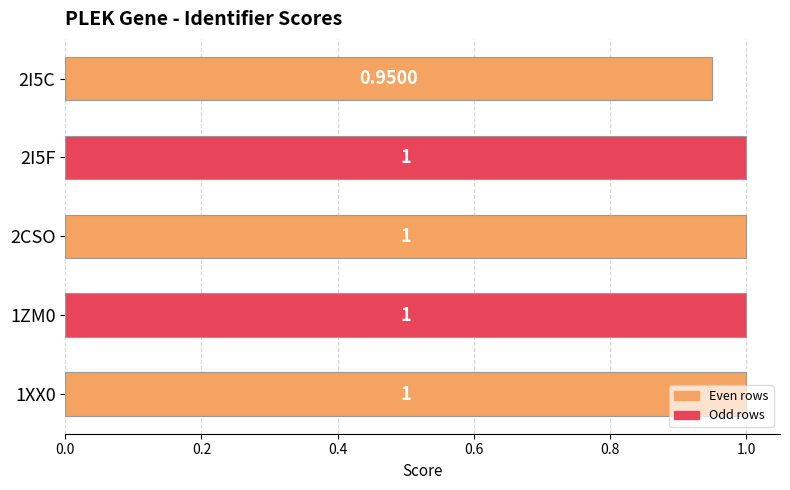

How many data points are less than 1?

1